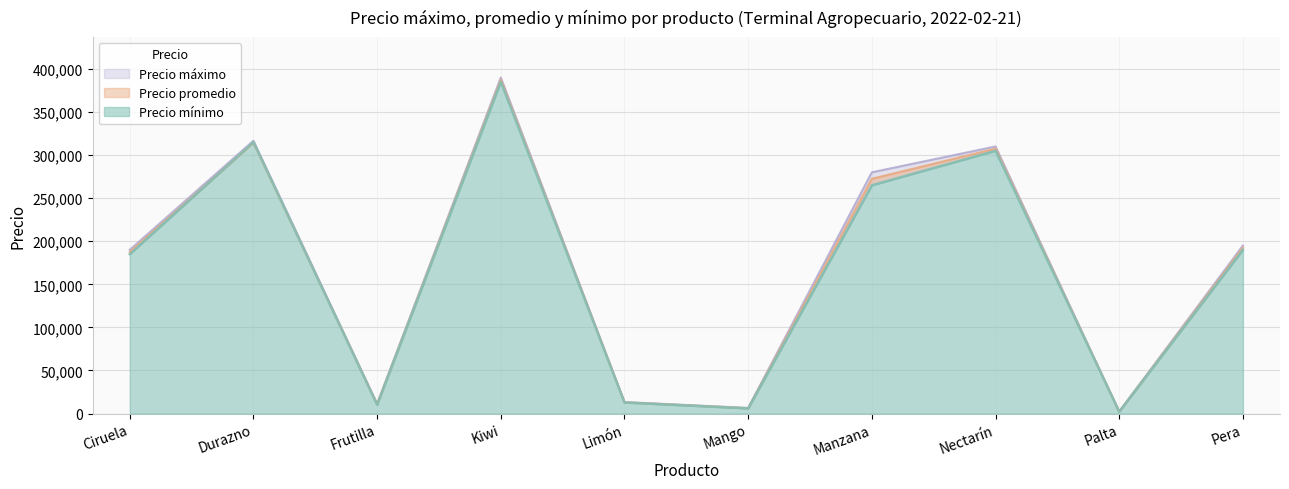

True or false: Precio máximo has a value of 310000 at Nectarín.

True